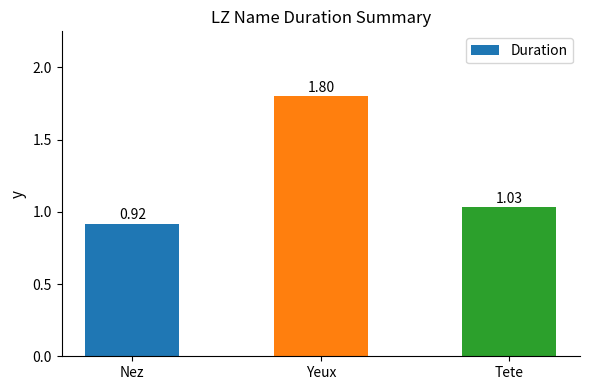

How many bars are there in total?

3